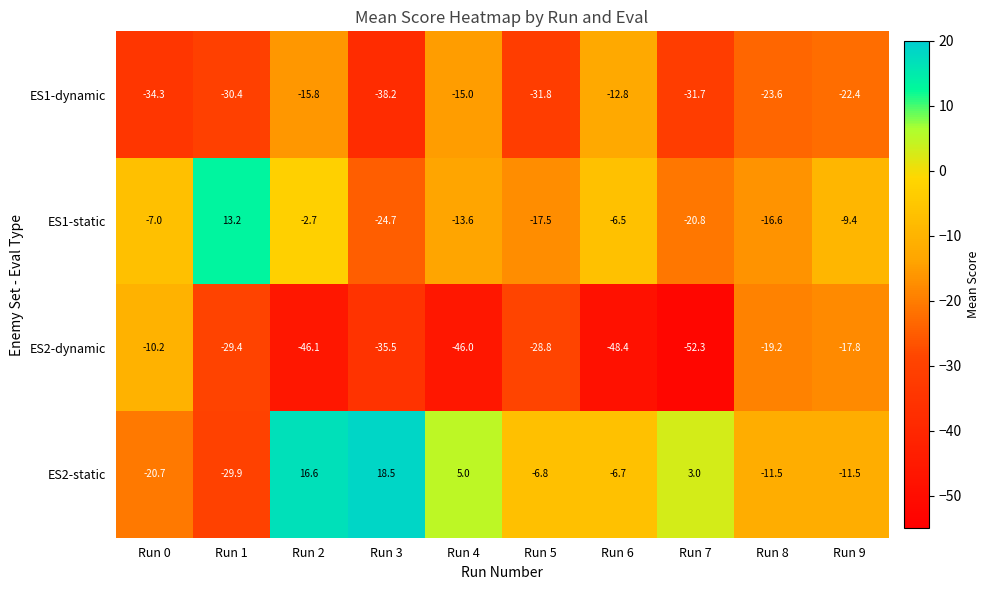

What is the maximum value shown in the chart?

18.5